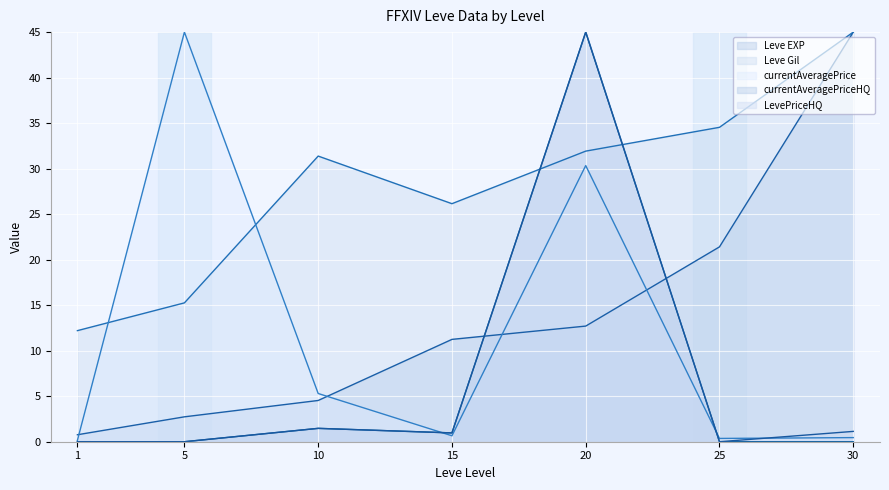

Reading right to left, list all the values displayed in this chart.

Leve EXP: 45.0	21.4	12.7	11.2	4.5	2.7	0.8
Leve Gil: 45.0	34.5	31.9	26.2	31.4	15.3	12.2
currentAveragePrice: 0.5	0.4	30.3	0.7	5.3	45.0	0.1
currentAveragePriceHQ: 0.0	0.0	45.0	1.0	1.5	0.0	0.0
LevePriceHQ: 1.1	0.0	45.0	1.0	1.5	0.0	0.0